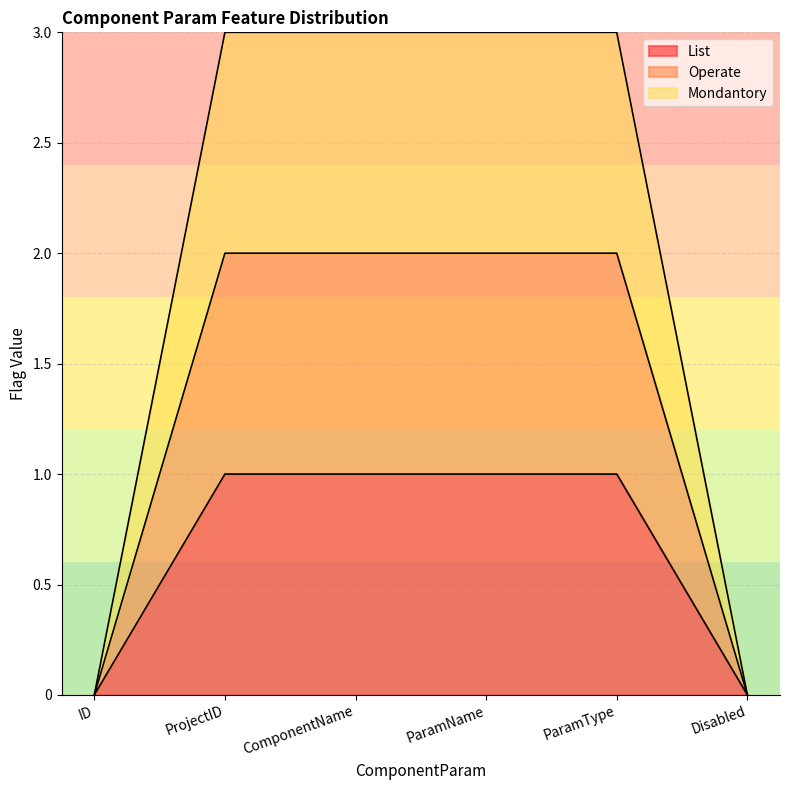

How many lines are shown in the chart?

3